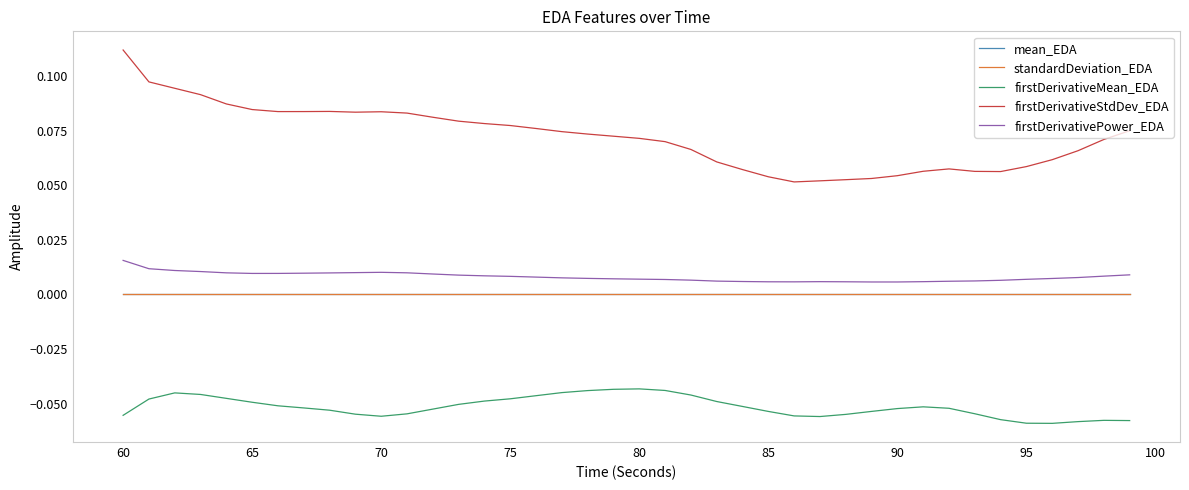

Which series has the largest total across all categories?

firstDerivativeStdDev_EDA